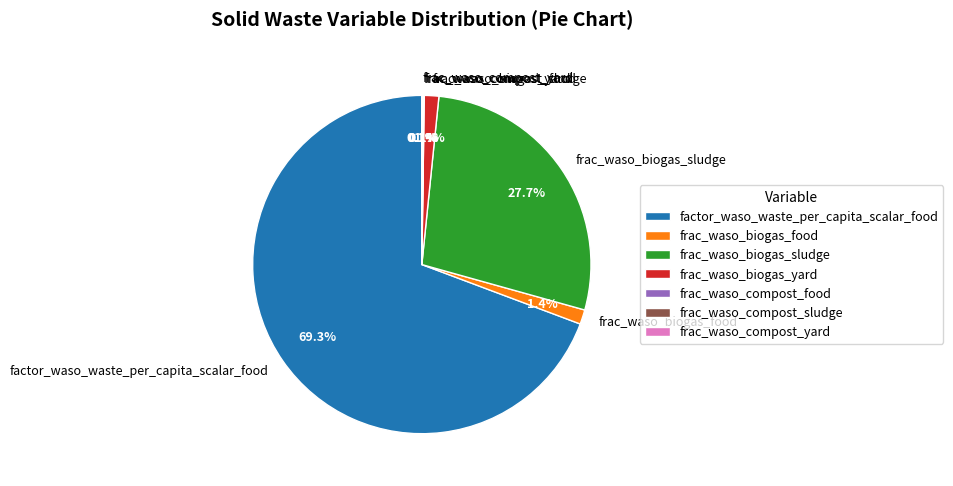

How much of the chart is everything except frac_waso_biogas_food?

98.6%